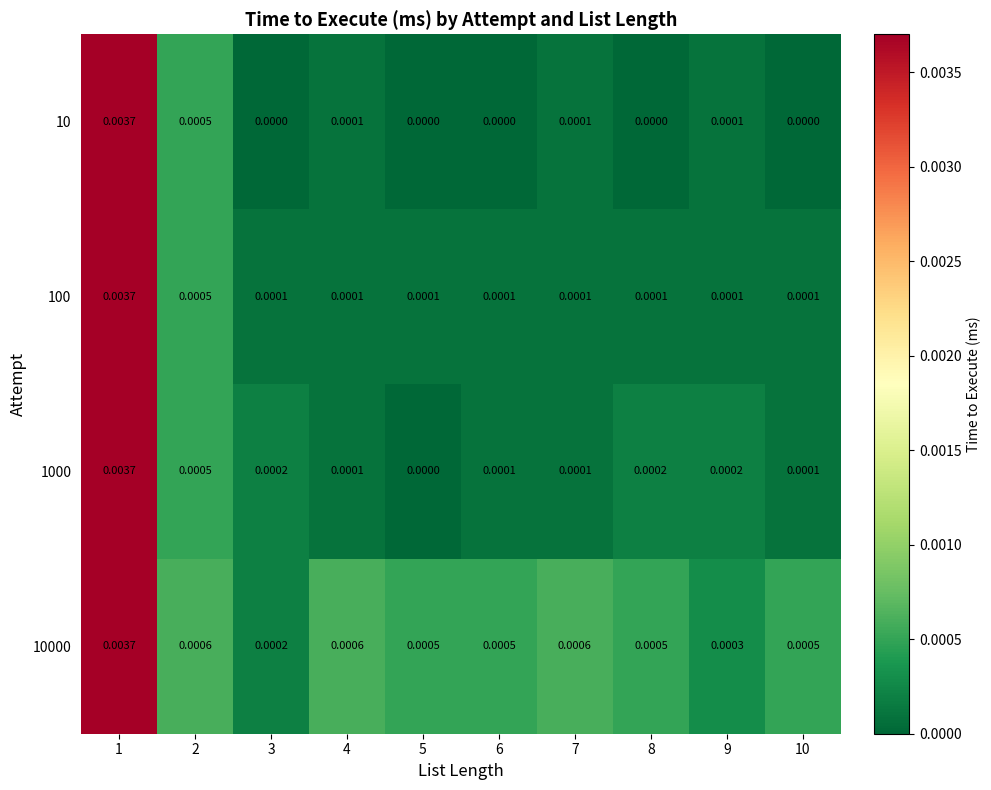

Which series has the largest total across all categories?

10000